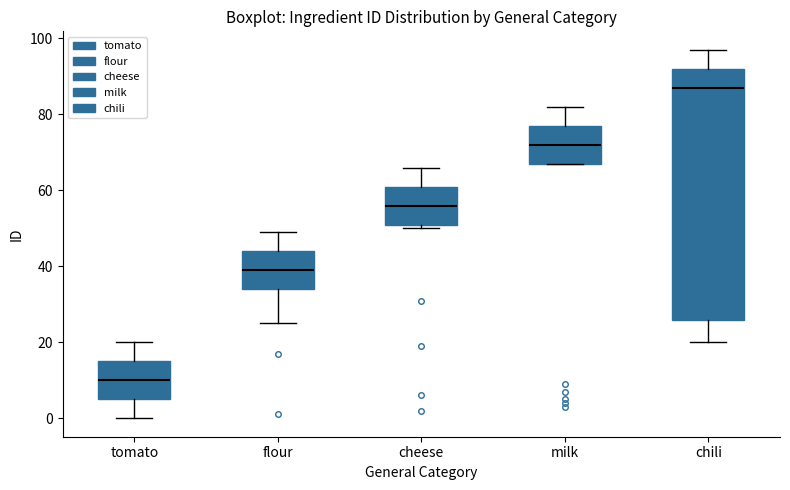

Comparing the boxes themselves (not the whiskers), which one is the tallest?

chili